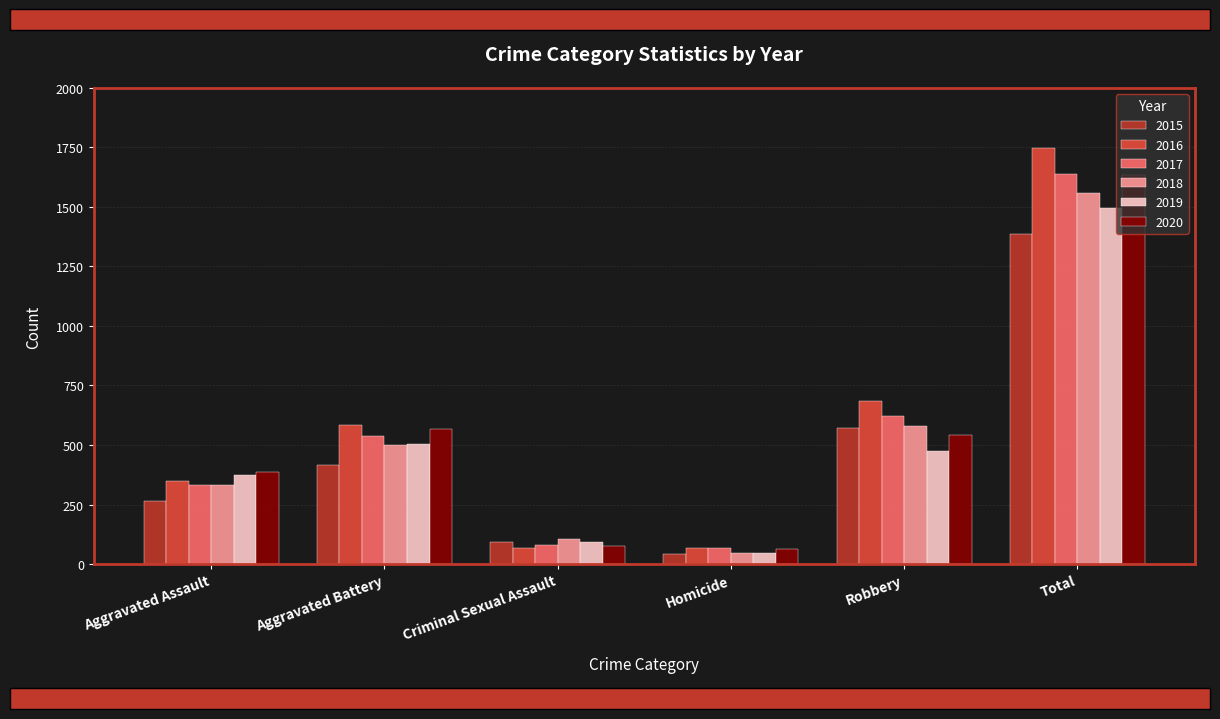

The 2015 series shows 148 at Robbery. True or false?

False